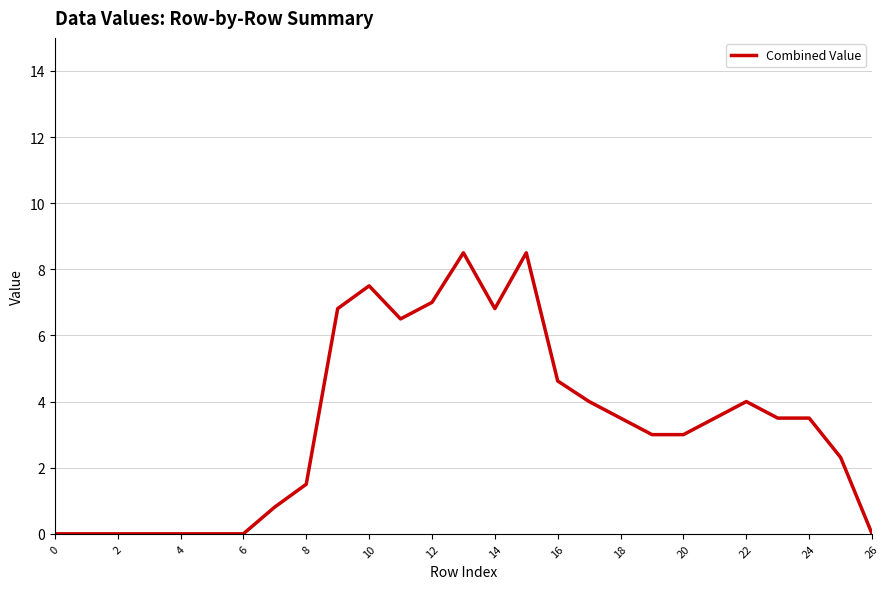

What is the greatest value displayed?

8.5